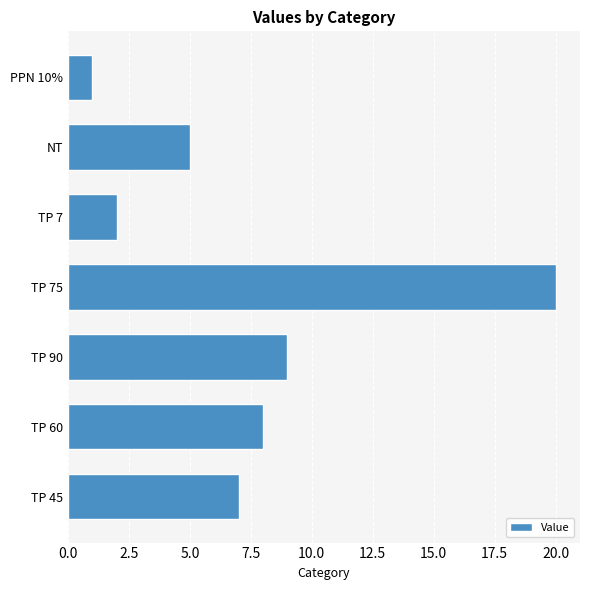

Rank the categories by value from lowest to highest.

PPN 10%, TP 7, NT, TP 45, TP 60, TP 90, TP 75